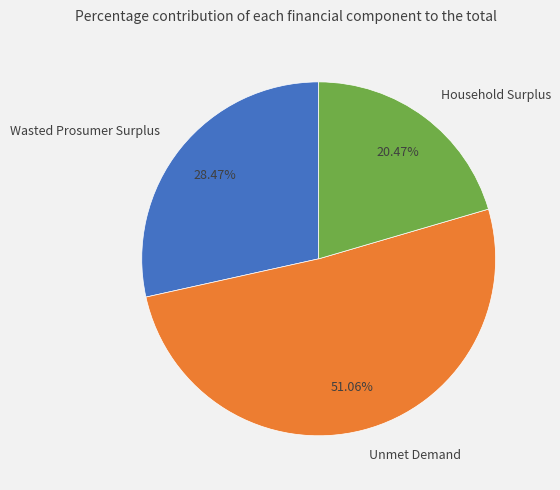

Combined, do Household Surplus and Wasted Prosumer Surplus account for over 50%?

No